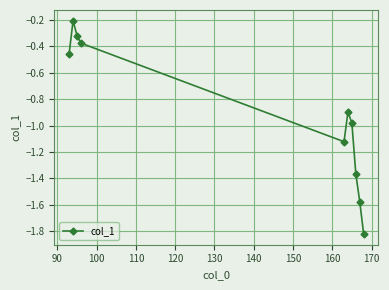

What is the average value?

-0.9